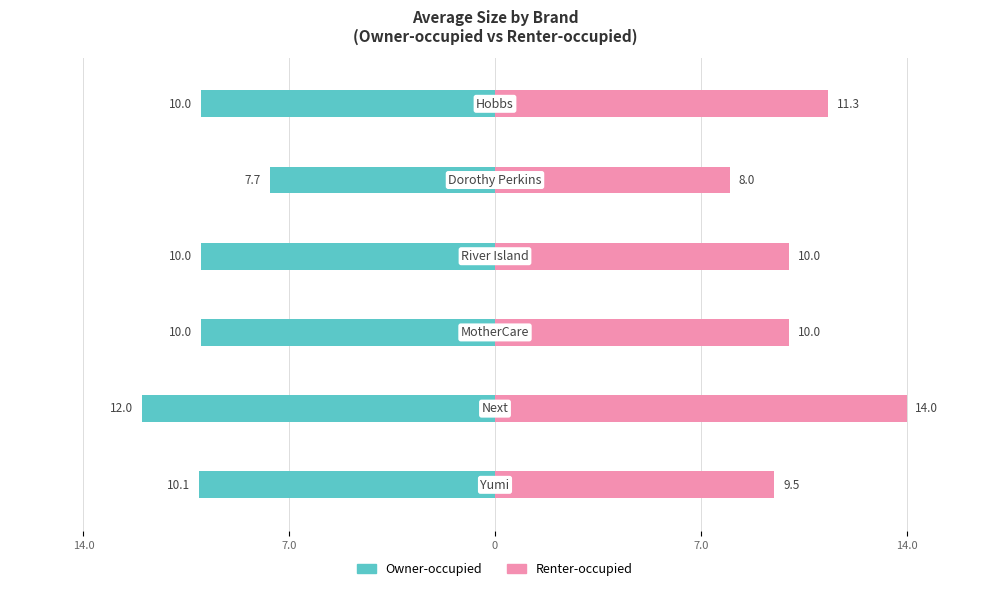

The Renter-occupied series shows 3.1 at 7.0. True or false?

False